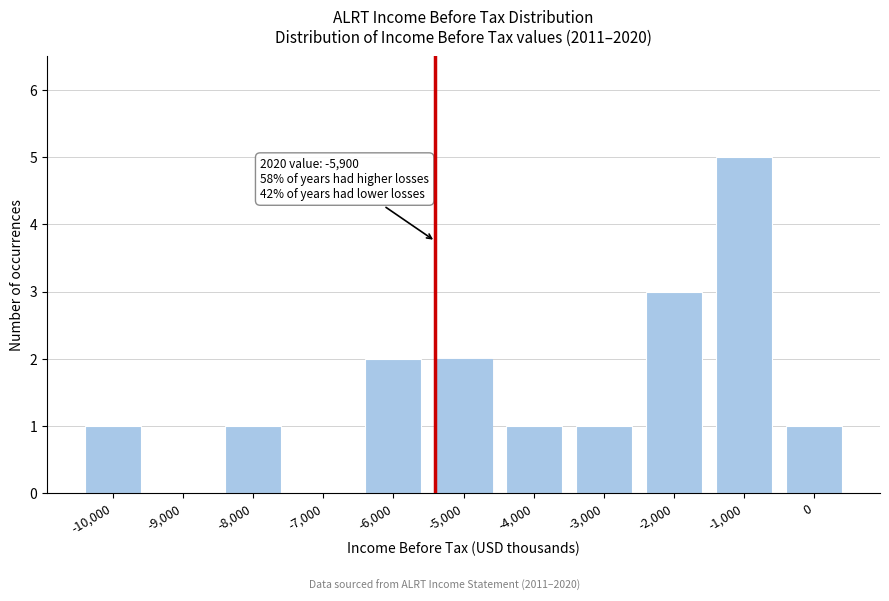

Which category has the highest value across all series?

-1,000